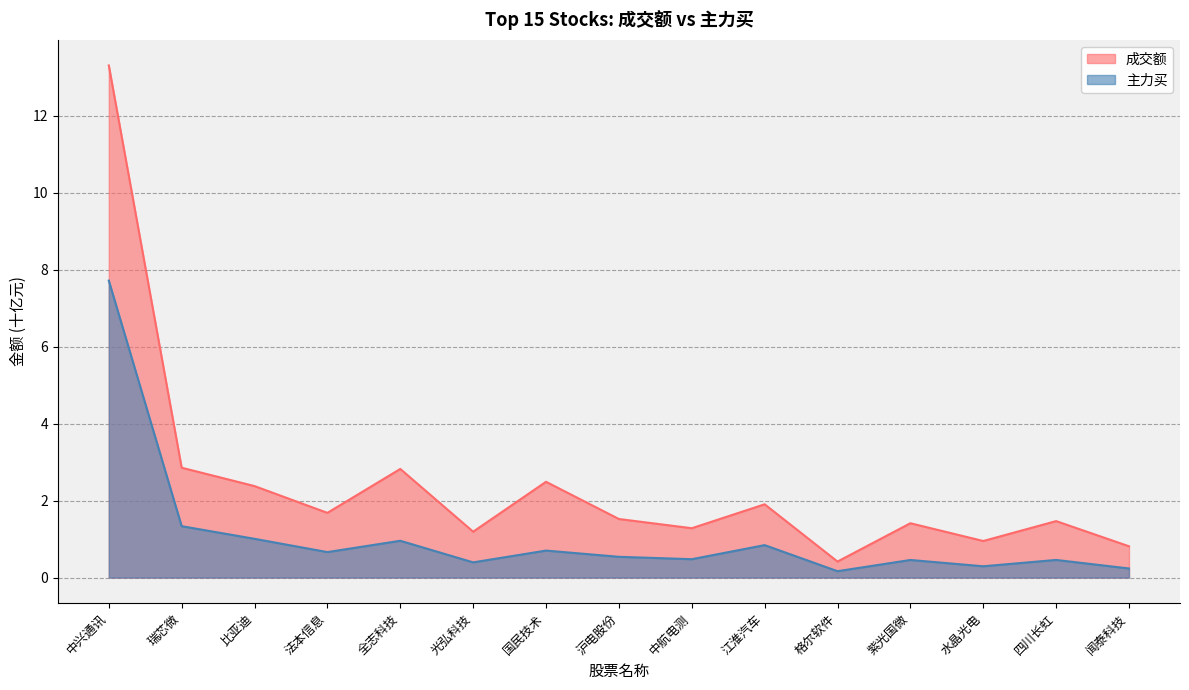

True or false: 成交额 has a value of 1.3 at 瑞芯微.

False